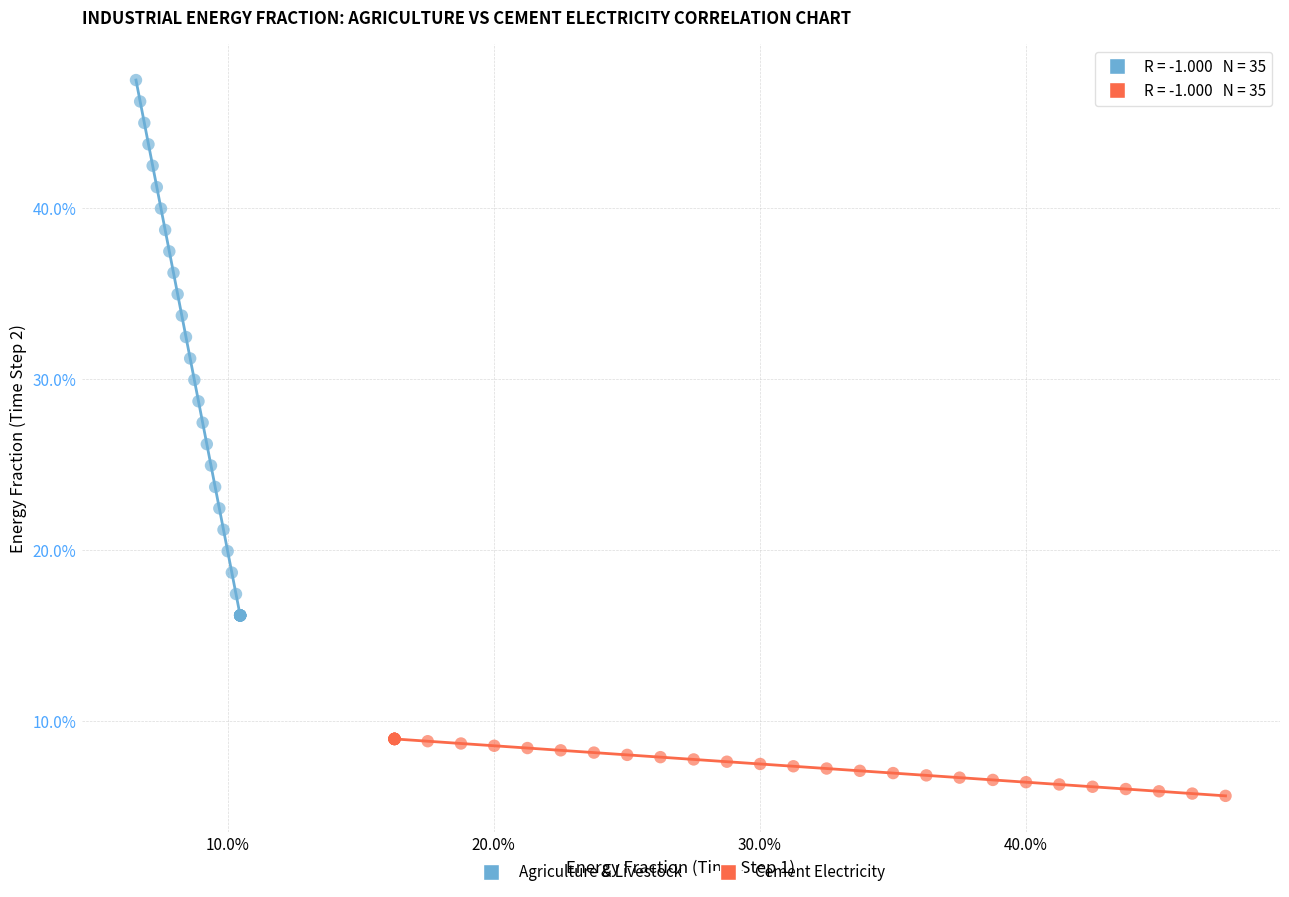

Which series contains the highest Y value?

Agriculture & Livestock